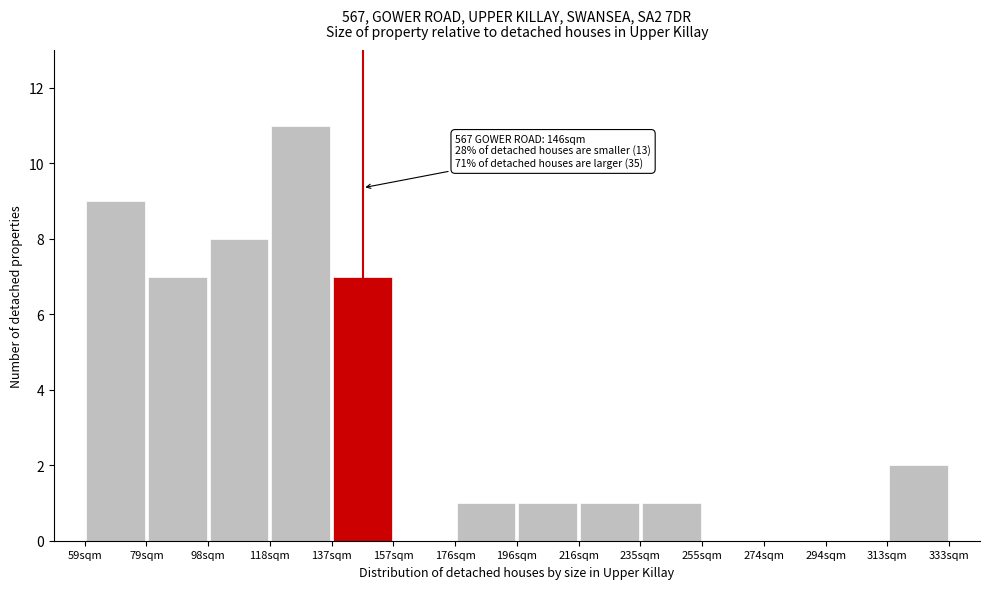

Over which range of the x-axis is the bar tallest?

118 to 138